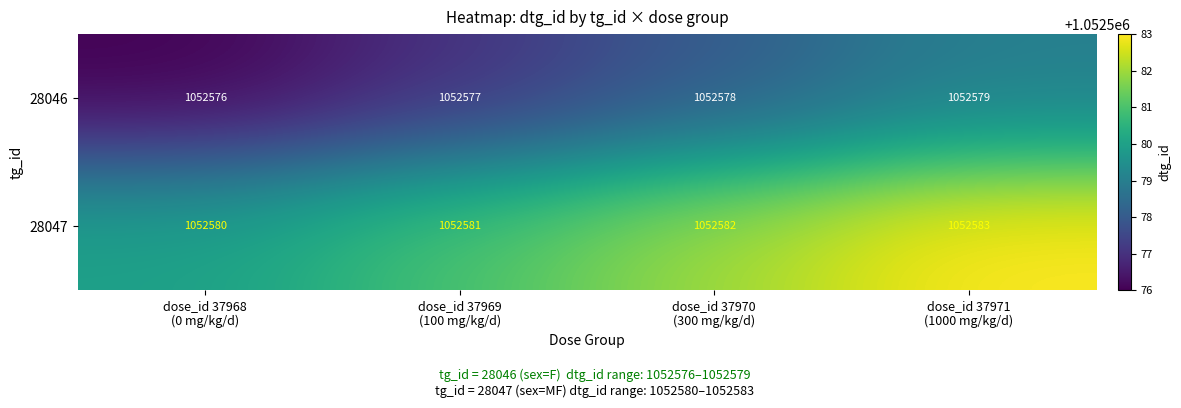

Rank the series by their maximum value, from highest to lowest.

28047, 28046